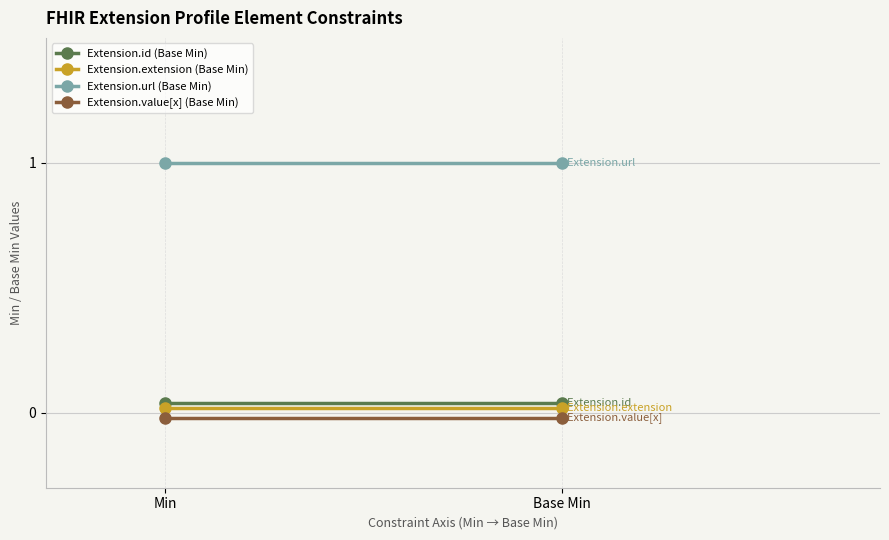

How many categories are shown in the chart?

2